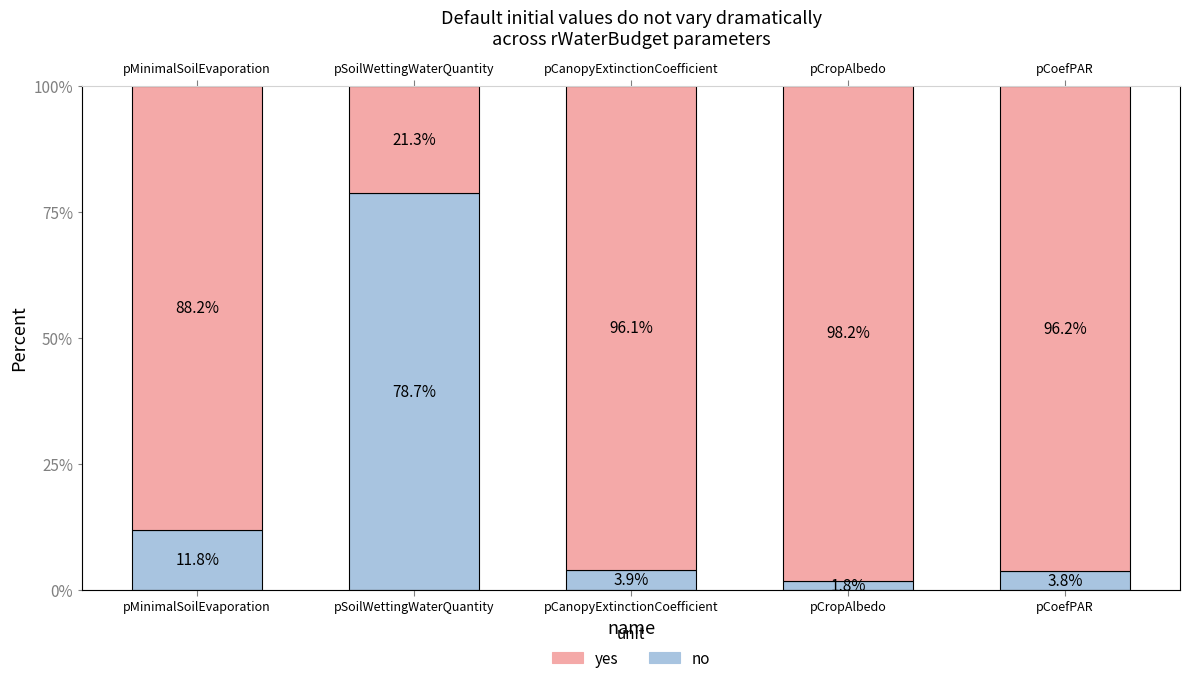

True or false: no has a value of 78.7 at pSoilWettingWaterQuantity.

True